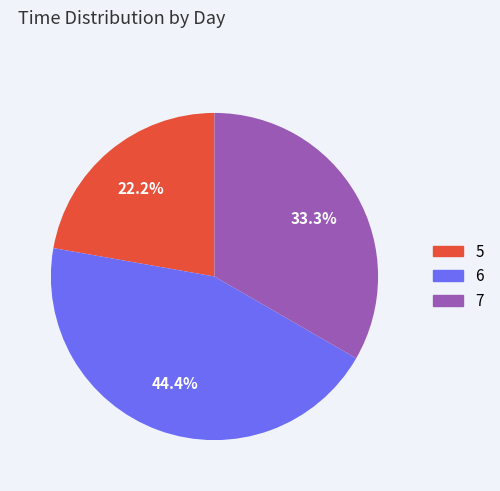

What is the ratio of the value at 6 to the value at 7?

1.3